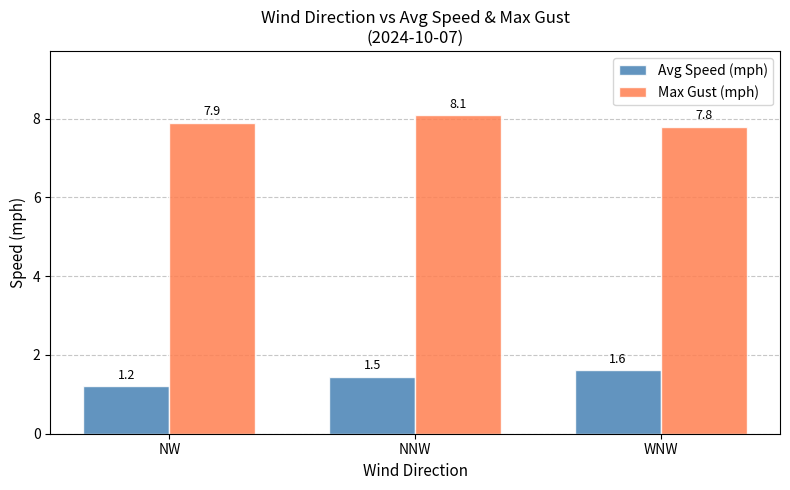

Rank the series by their average value, from highest to lowest.

Max Gust (mph), Avg Speed (mph)